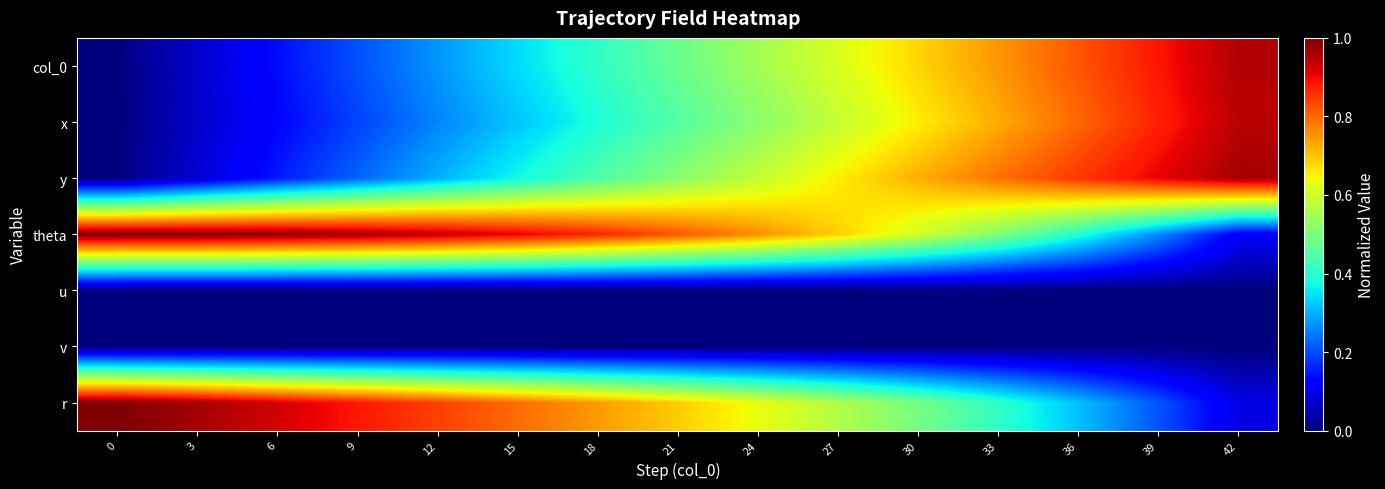

At which category is the sum across all series the highest?

33